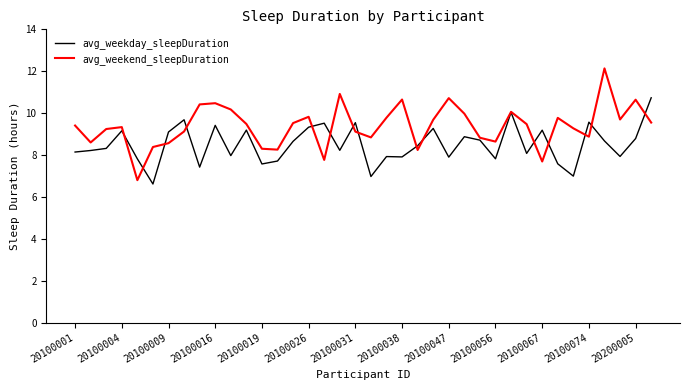

List the series in order of their overall mean, highest first.

avg_weekend_sleepDuration, avg_weekday_sleepDuration